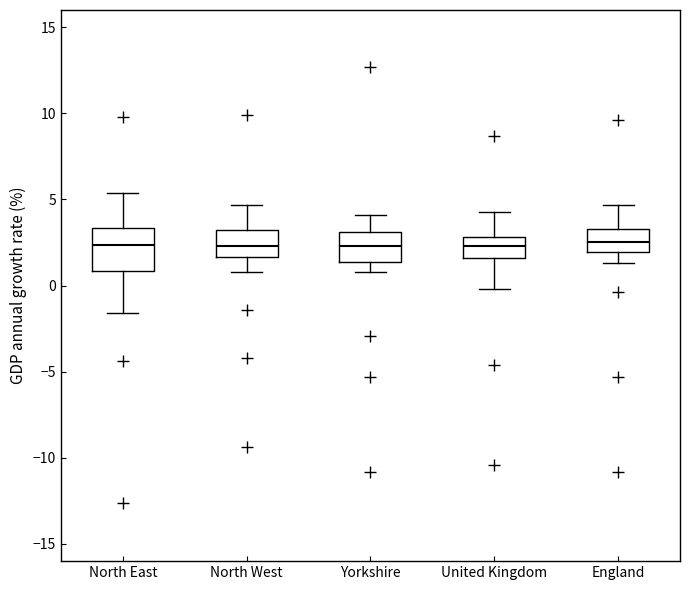

Which box is the tallest, from its lower edge to its upper edge?

North East